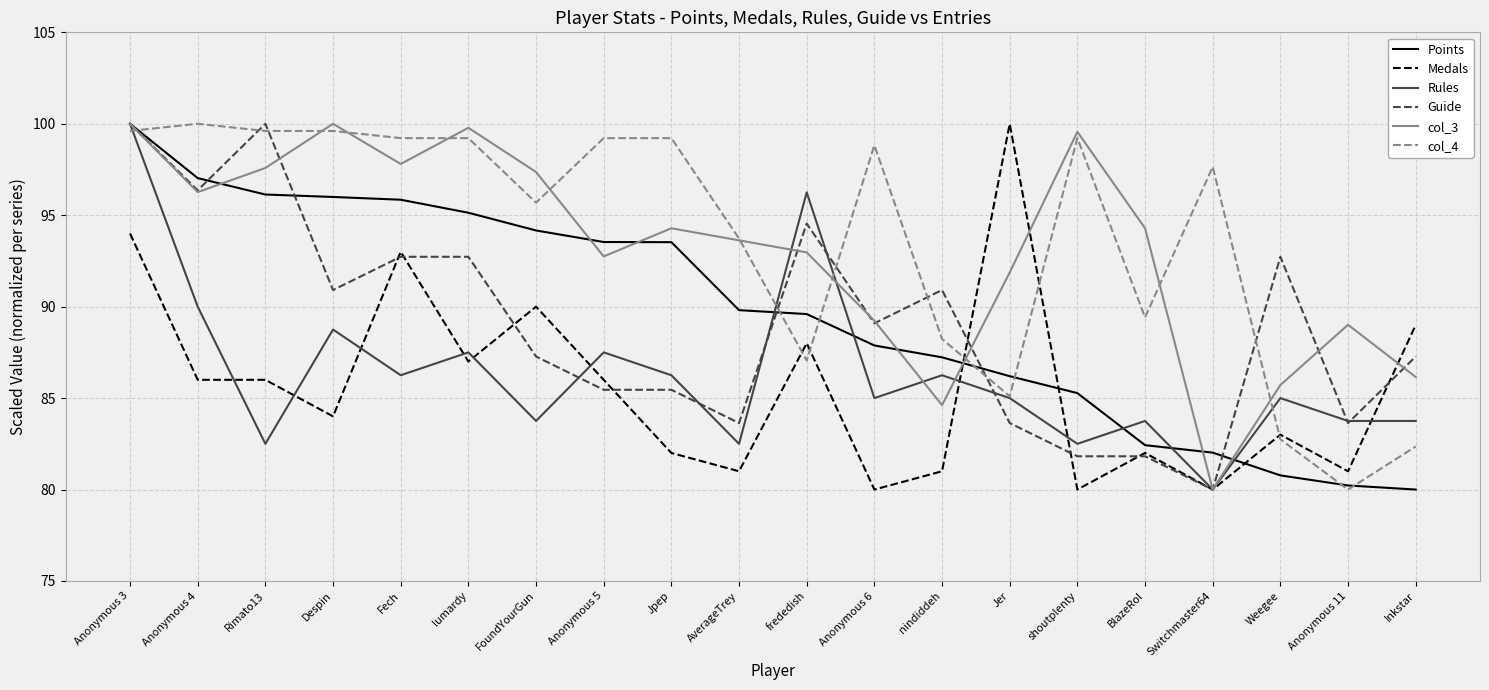

The Medals series shows 33.5 at Anonymous 3. True or false?

False